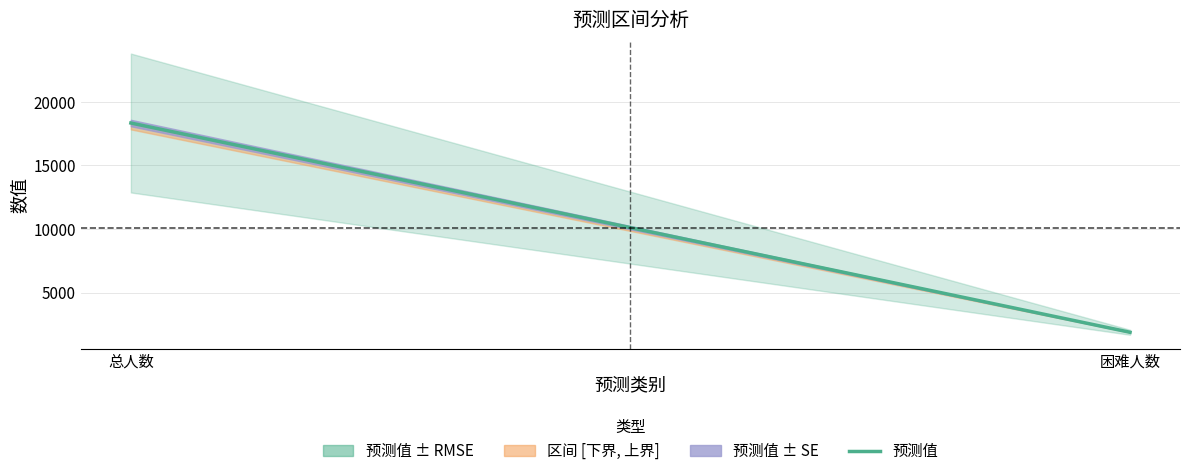

At which label is the value closest to 10104?

总人数